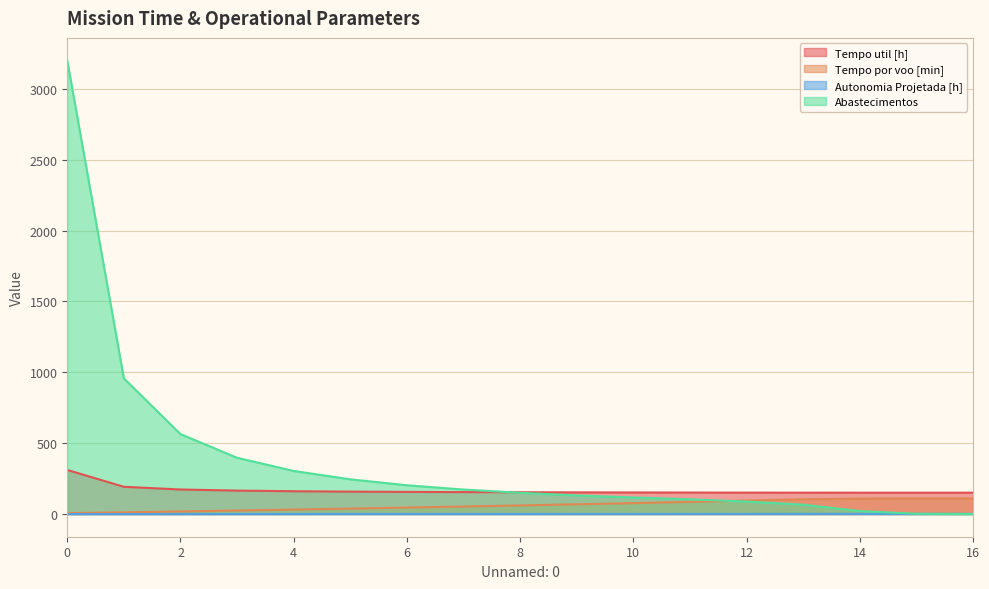

Reading left to right, extract all data points from this chart.

Tempo util [h]: 0=311.1	1=192.3	2=173.2	3=165.4	4=161.0	5=158.2	6=156.3	7=154.9	8=153.8	9=152.9	10=152.3	11=151.7	12=151.2	13=150.9	14=150.7	15=150.7	16=150.7
Tempo por voo [min]: 0=5.8	1=12.0	2=18.4	3=24.9	4=31.6	5=38.4	6=45.7	7=53.1	8=60.7	9=69.0	10=76.8	11=85.8	12=95.5	13=104.1	14=109.0	15=110.3	16=110.3
Autonomia Projetada [h]: 0=0.1	1=0.2	2=0.3	3=0.4	4=0.4	5=0.5	6=0.6	7=0.7	8=0.8	9=0.8	10=0.9	11=1.0	12=1.1	13=1.1	14=1.2	15=1.3	16=1.4
Abastecimentos: 0=3199.0	1=957.0	2=564.0	3=397.0	4=304.0	5=245.0	6=203.0	7=173.0	8=150.0	9=131.0	10=117.0	11=104.0	12=88.0	13=66.0	14=21.0	15=2.0	16=0.0